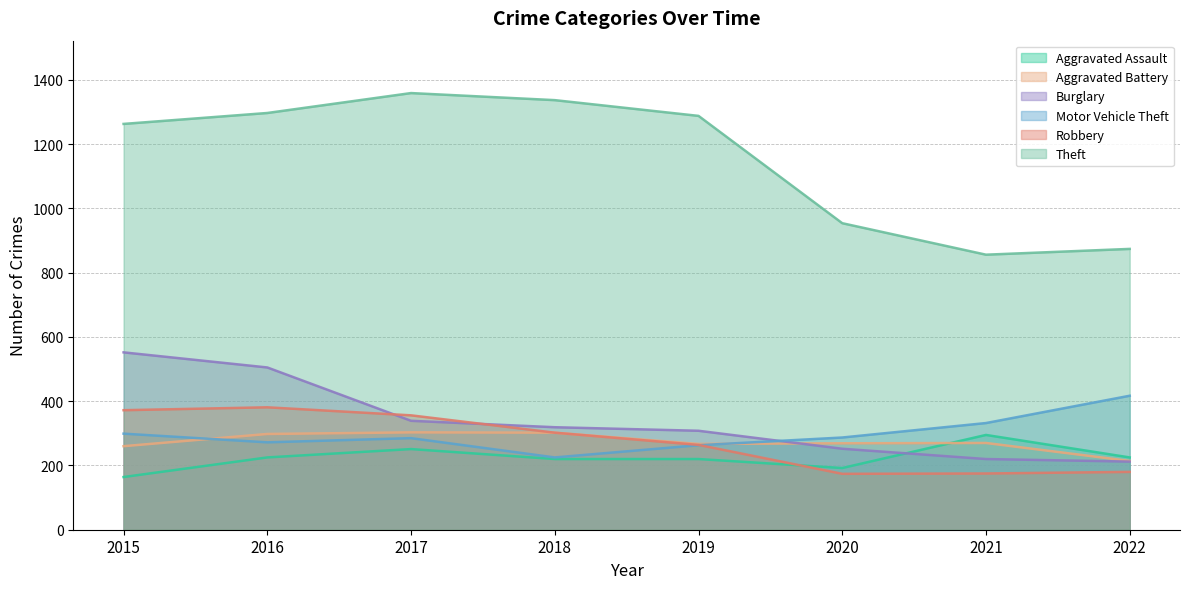

Reading right to left, transcribe all the data shown in this chart.

Aggravated Assault: 2022=225	2021=295	2020=192	2019=220	2018=220	2017=251	2016=225	2015=164
Aggravated Battery: 2022=214	2021=270	2020=269	2019=267	2018=302	2017=303	2016=298	2015=260
Burglary: 2022=212	2021=220	2020=252	2019=308	2018=319	2017=339	2016=505	2015=552
Motor Vehicle Theft: 2022=417	2021=332	2020=287	2019=263	2018=225	2017=285	2016=272	2015=299
Robbery: 2022=180	2021=175	2020=174	2019=264	2018=302	2017=356	2016=381	2015=372
Theft: 2022=874	2021=856	2020=954	2019=1288	2018=1337	2017=1359	2016=1297	2015=1263